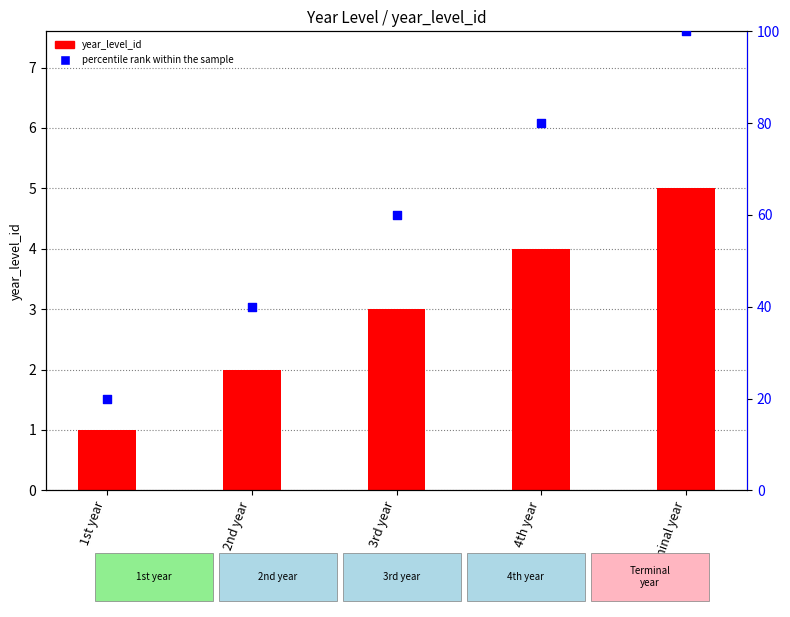

At which category is the sum across all series the highest?

Terminal year